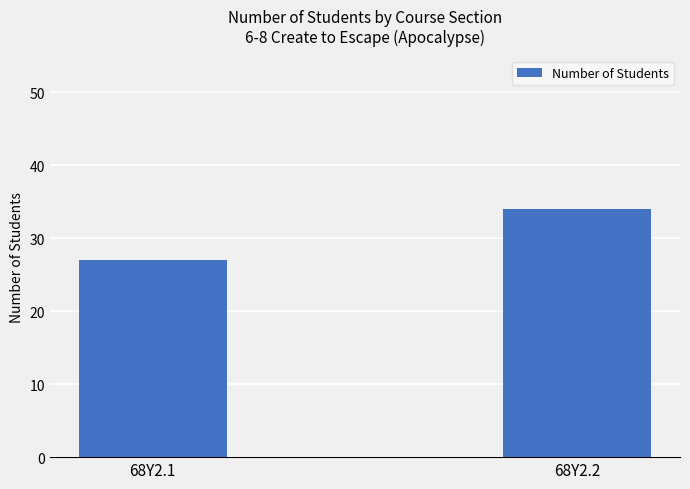

What is the ratio of the value at 68Y2.2 to the value at 68Y2.1?

1.3